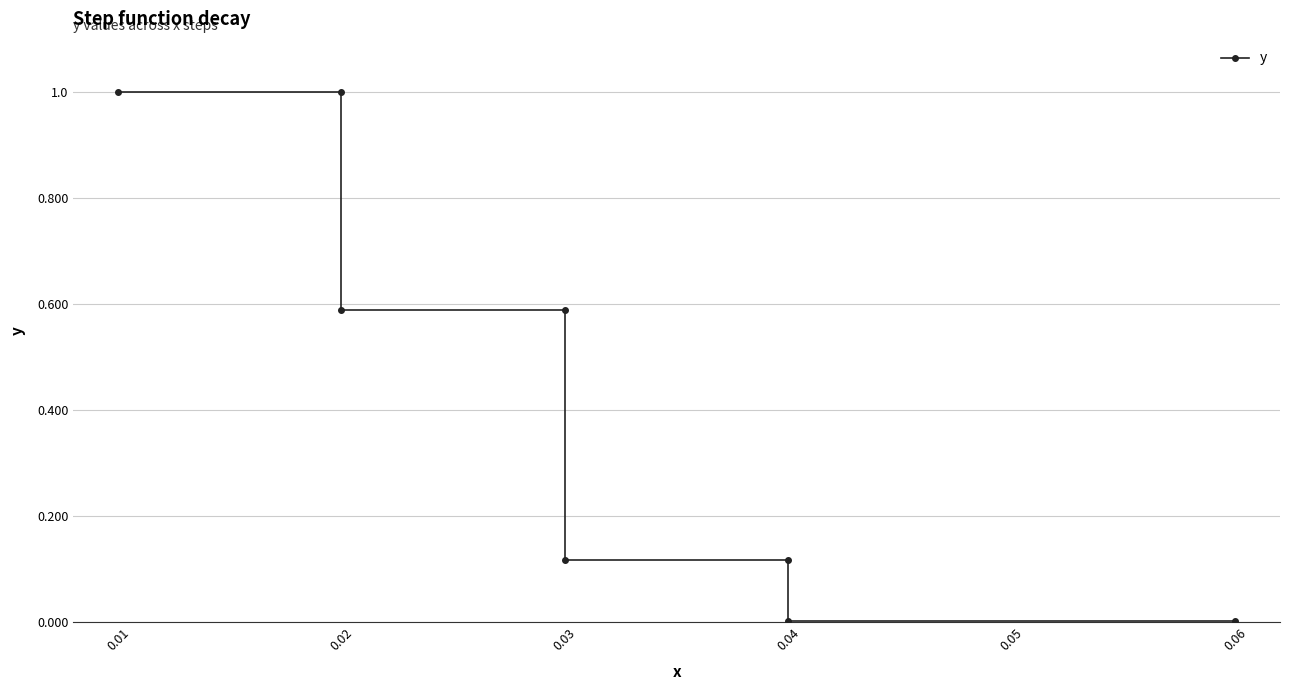

The value at 0.03 is 0.1. True or false?

True